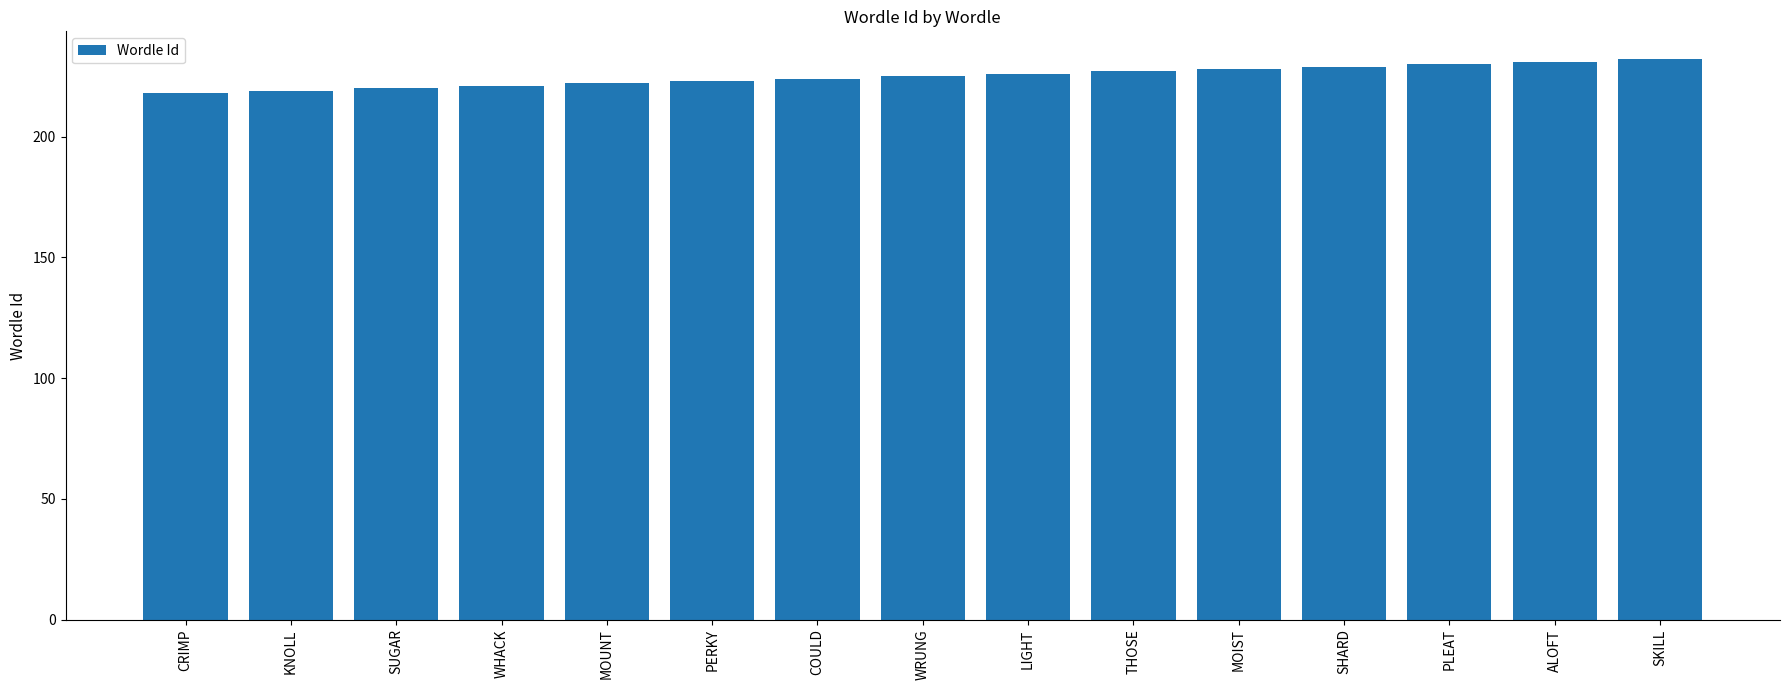

The chart shows a value of 231 at ALOFT. True or false?

True